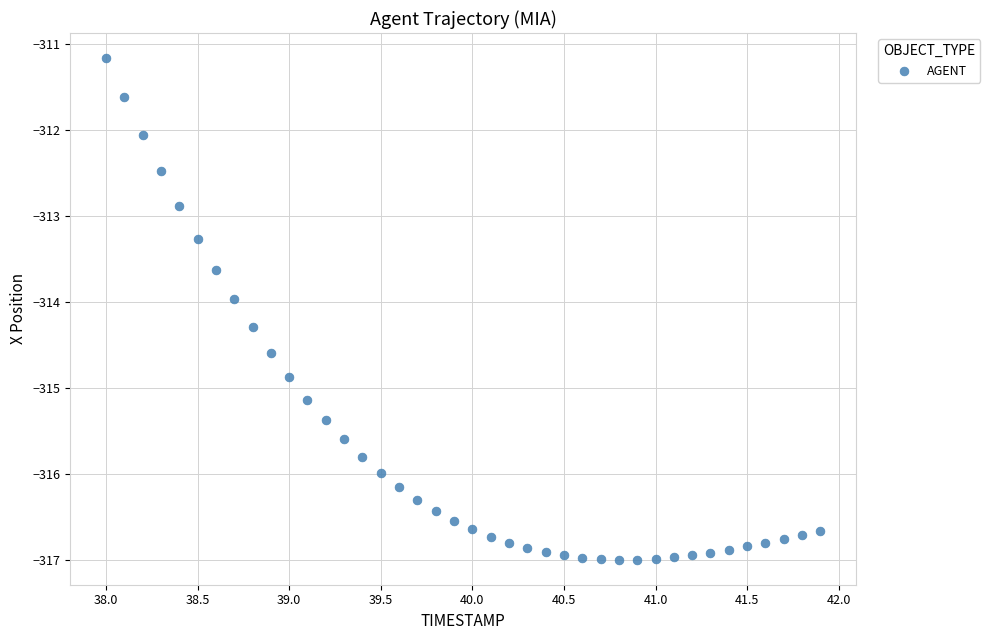

What is the range of X values (max minus min)?

3.9